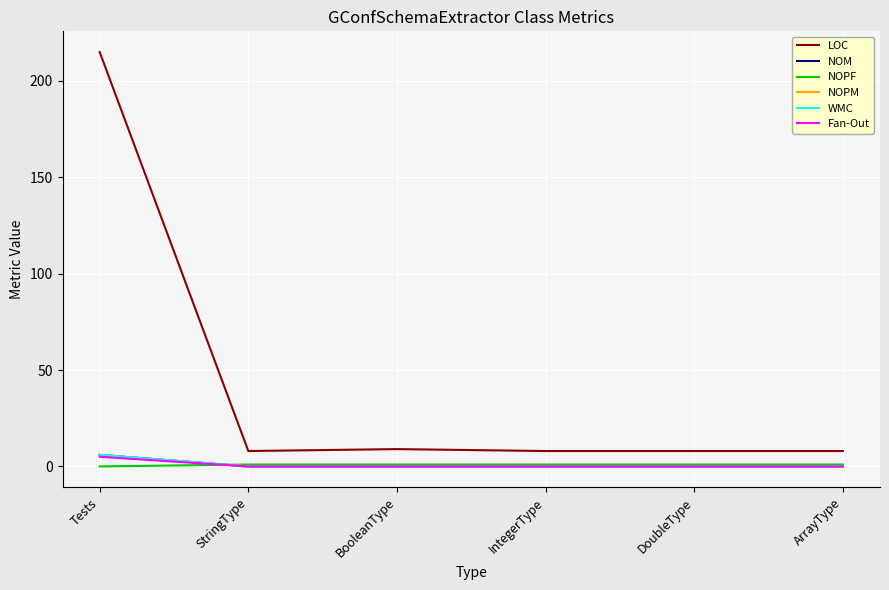

At which category does the chart reach its peak across all series?

Tests